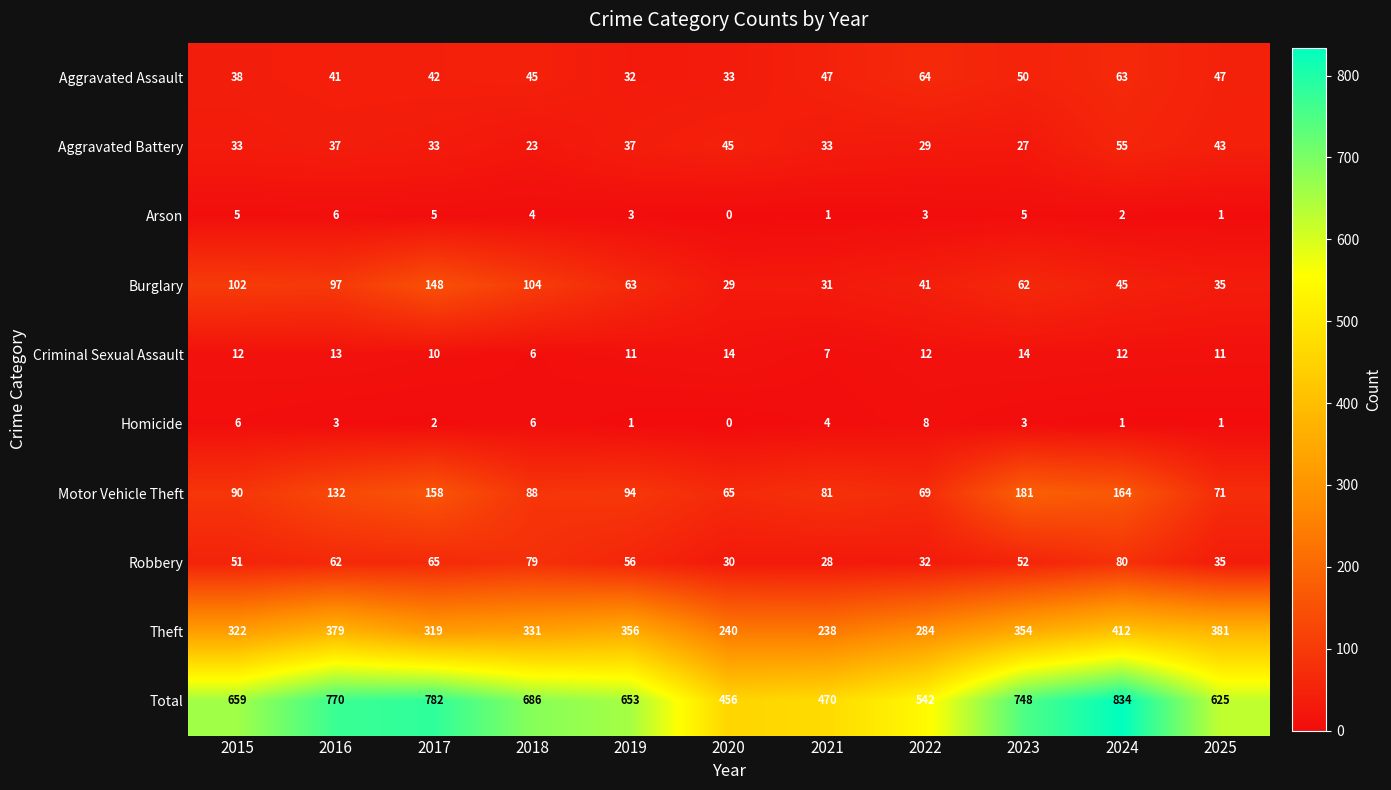

Where does the Robbery series first go above 52?

2016